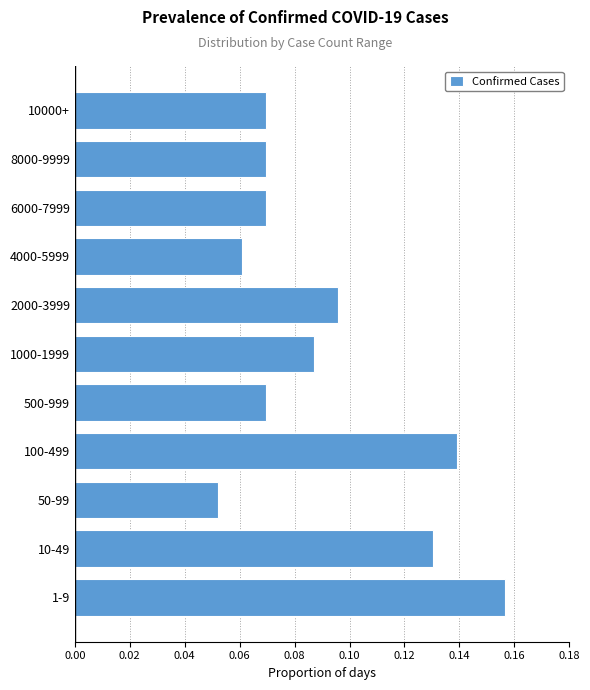

Which has a higher value, 1000-1999 or 4000-5999?

1000-1999